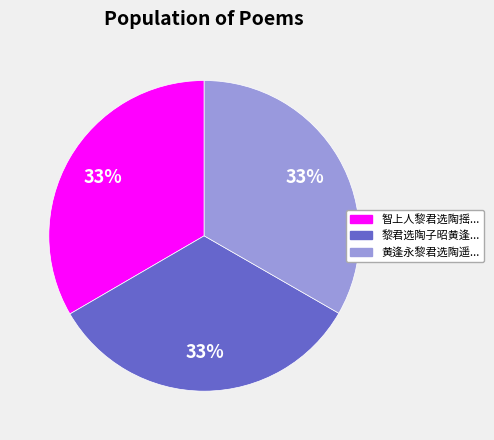

How many slices are in this pie chart?

3